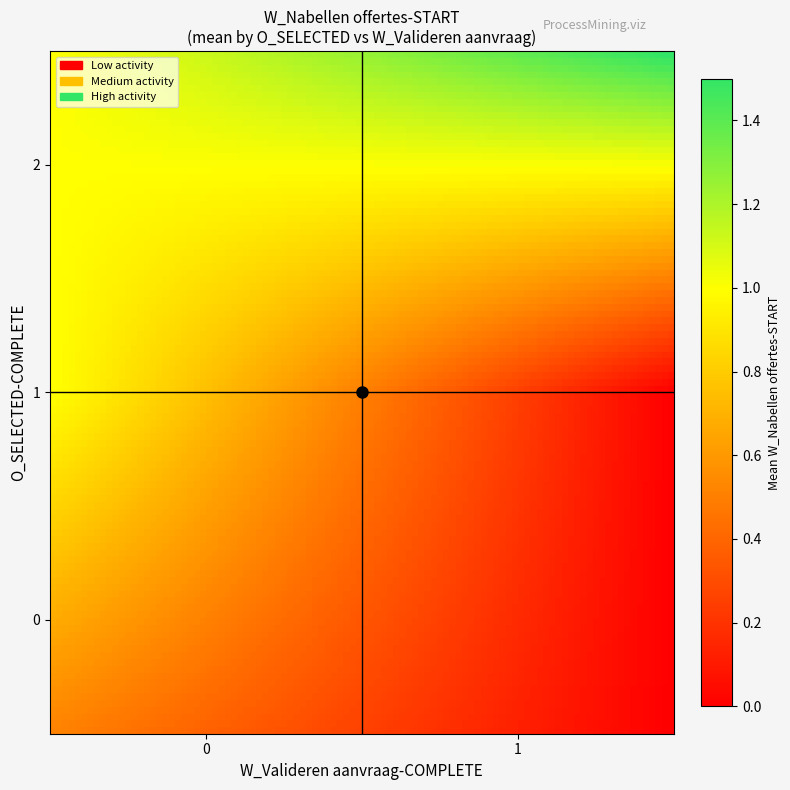

How many data points does each series have?

5